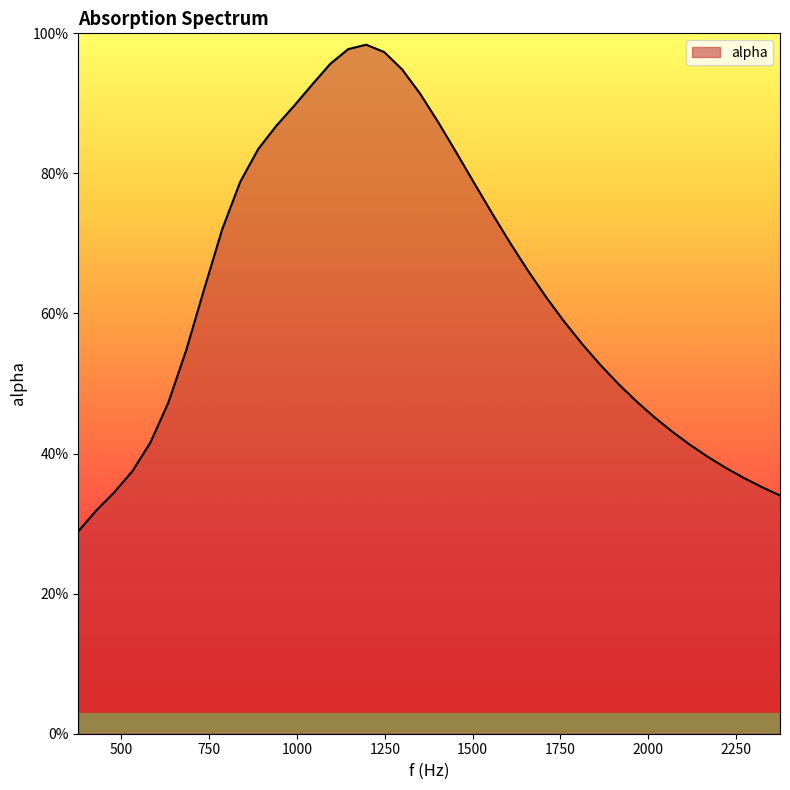

What is the label of the 2nd point from the left?

428.2372881355932